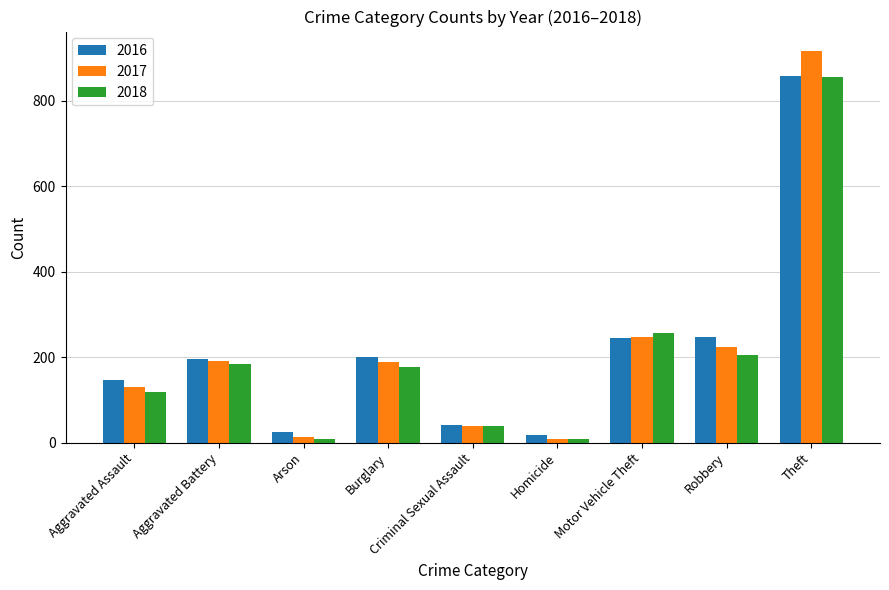

The 2017 series shows 179 at Aggravated Assault. True or false?

False